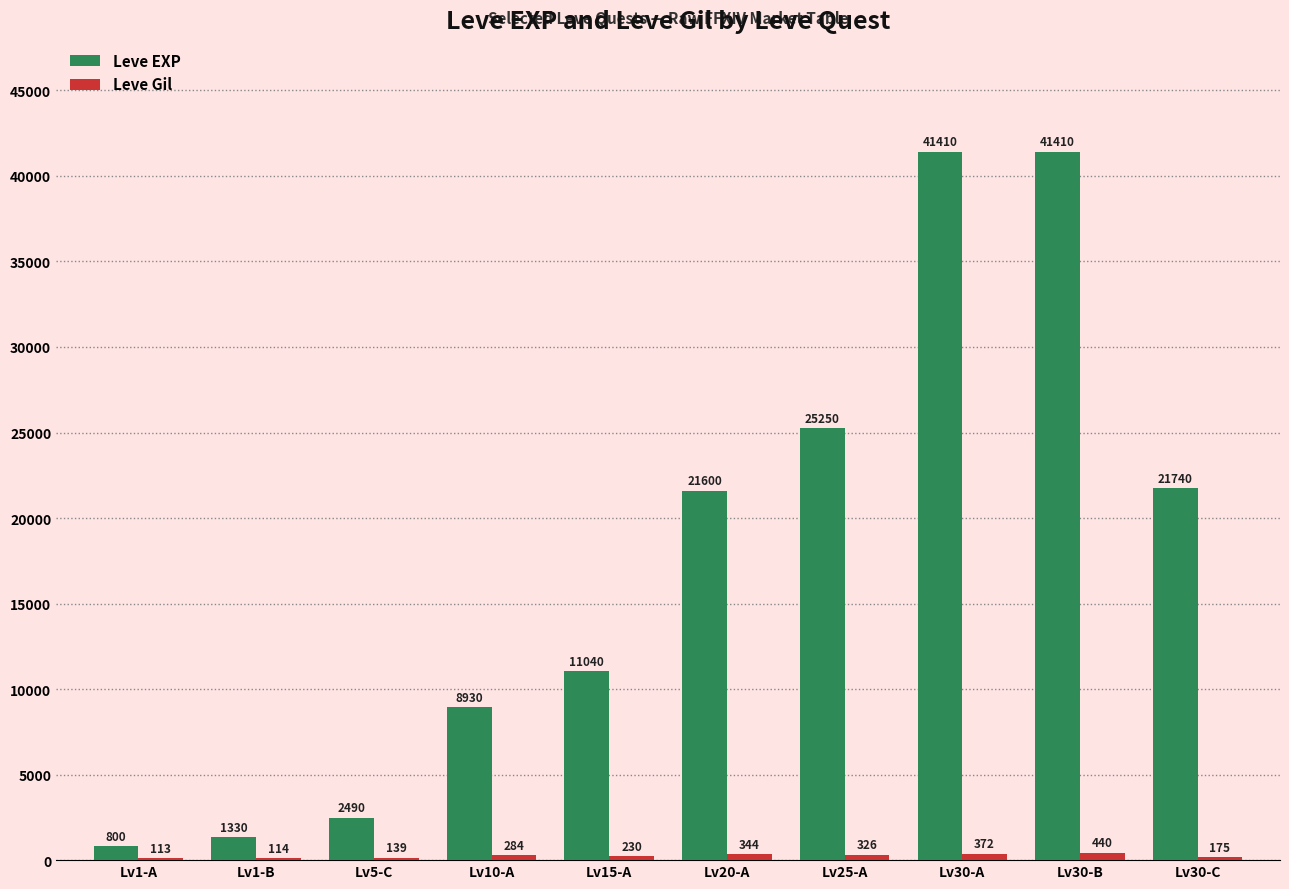

How many groups of bars are there?

10